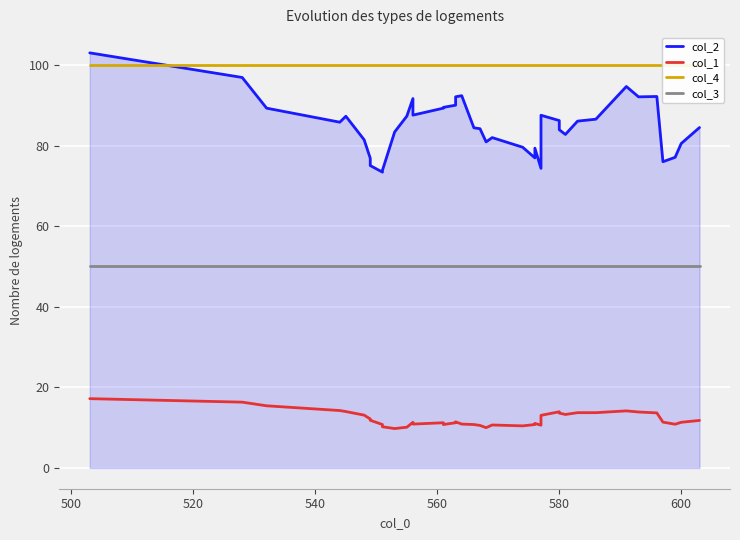

True or false: col_2 and col_1 cross at least once.

False